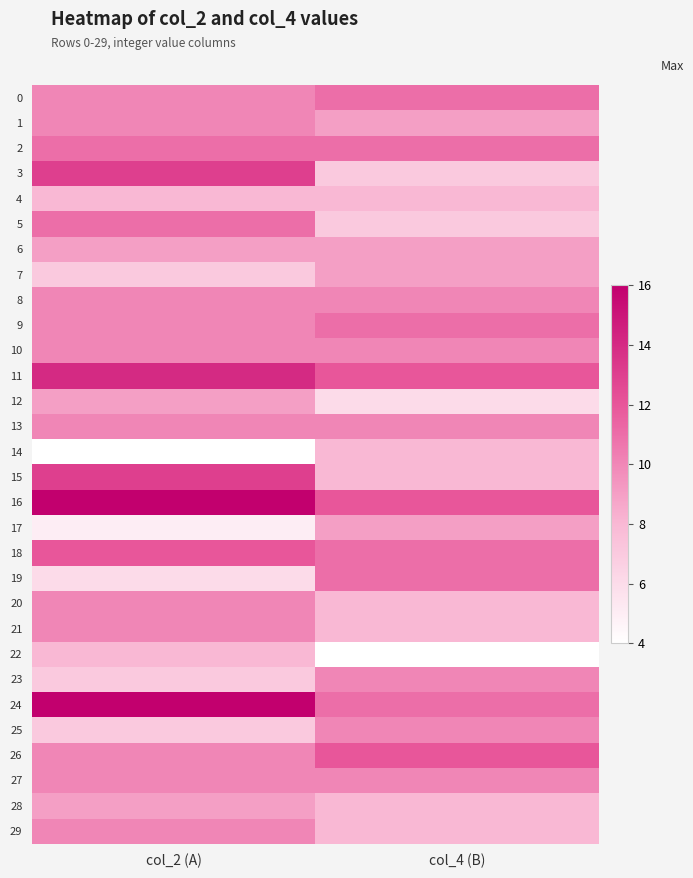

At col_2 (A), list the series in order from smallest to largest.

14, 17, 19, 7, 23, 25, 4, 22, 6, 12, 28, 0, 1, 8, 9, 10, 13, 20, 21, 26, 27, 29, 2, 5, 18, 3, 15, 11, 16, 24